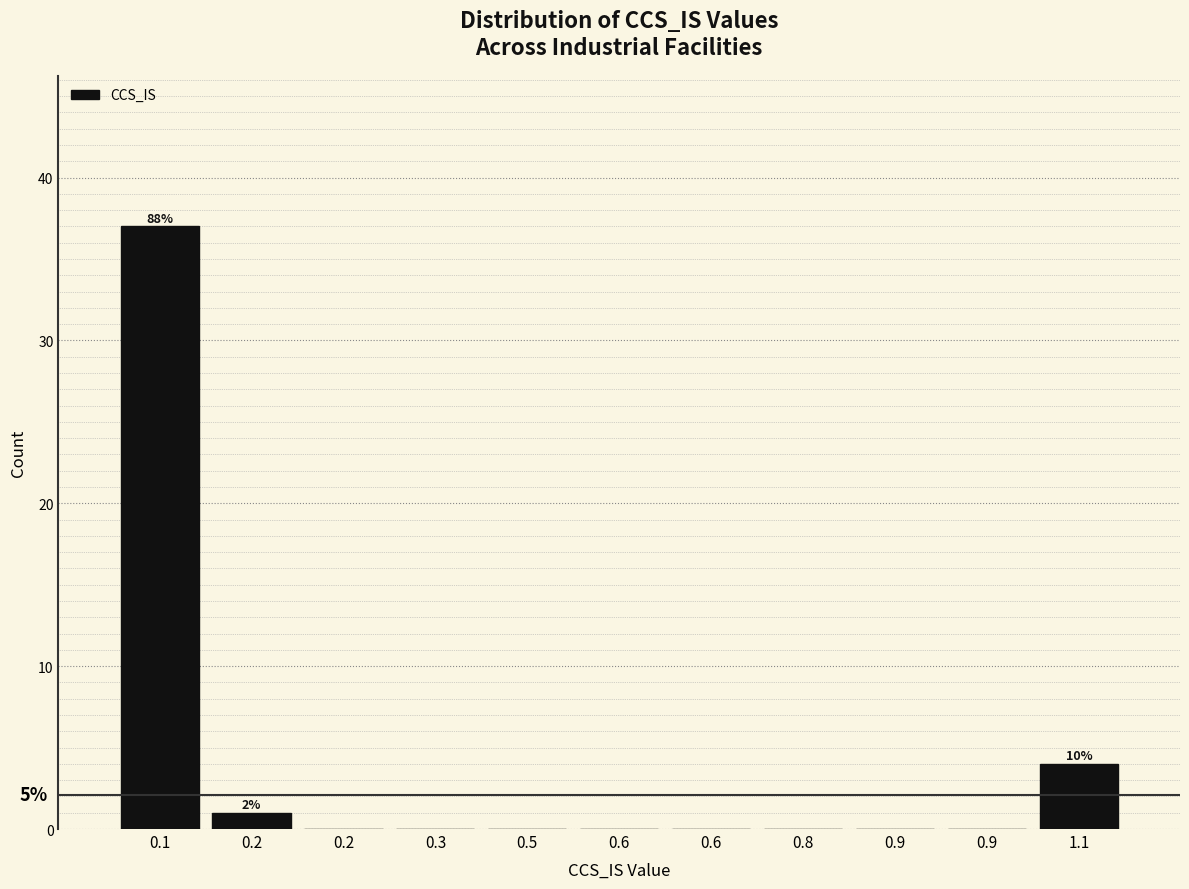

How many data points does each series have?

11